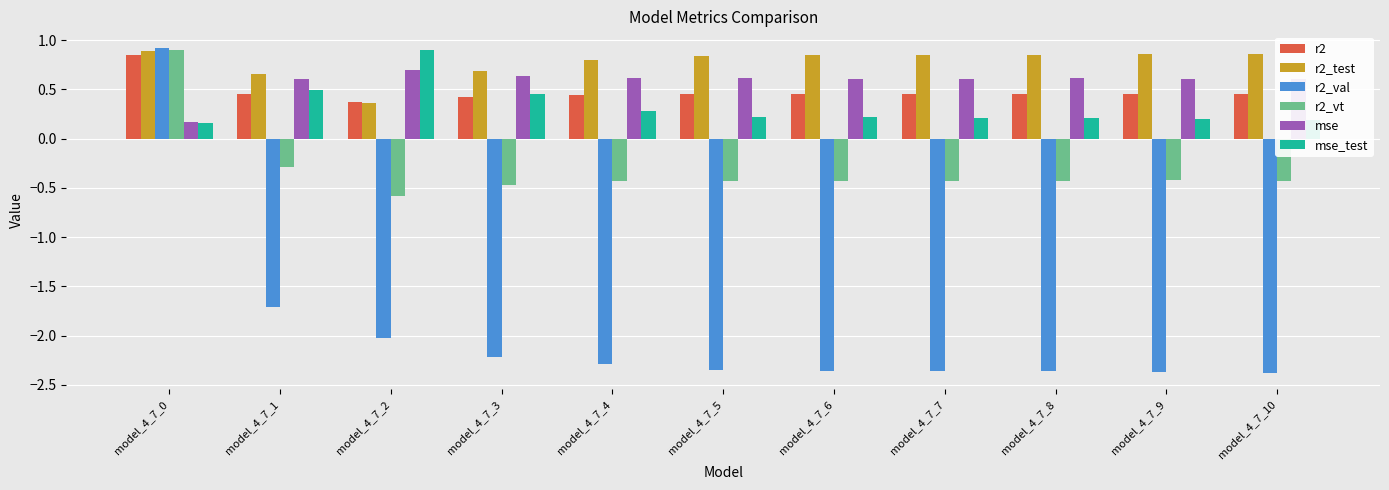

What are all the series names shown in the legend?

r2, r2_test, r2_val, r2_vt, mse, mse_test